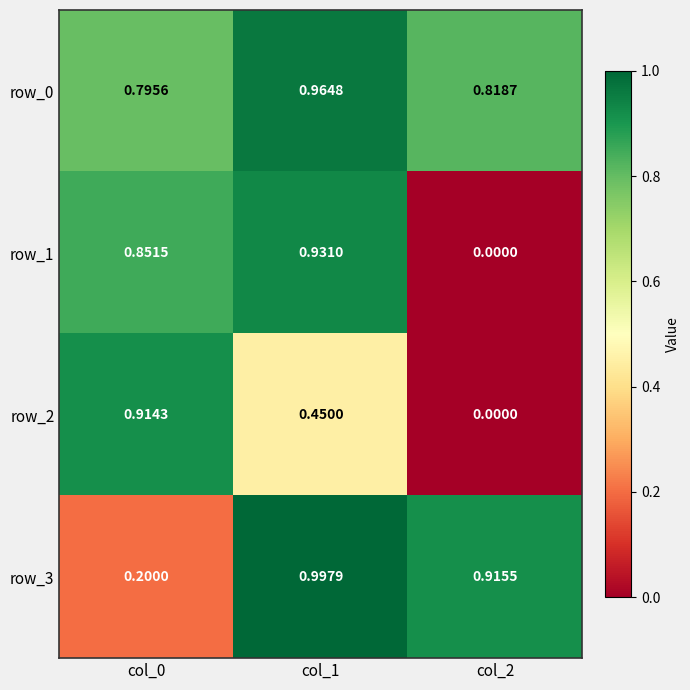

Is the value of row_1 at col_2 greater than the value of row_3 at col_0?

No